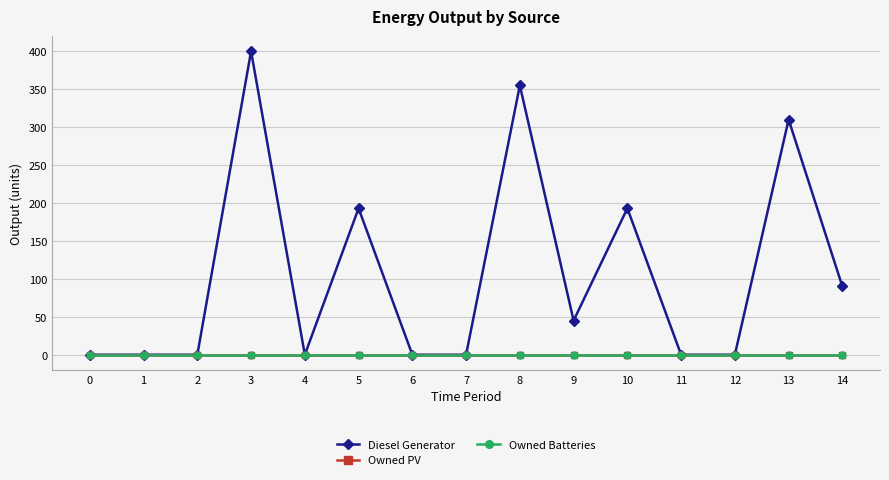

Reading right to left, list all the values displayed in this chart.

Diesel Generator: 14=90	13=310	12=0	11=0	10=193	9=45	8=355	7=0	6=0	5=193	4=0	3=400	2=0	1=0	0=0
Owned PV: 14=0	13=0	12=0	11=0	10=0	9=0	8=0	7=0	6=0	5=0	4=0	3=0	2=0	1=0	0=0
Owned Batteries: 14=0	13=0	12=0	11=0	10=0	9=0	8=0	7=0	6=0	5=0	4=0	3=0	2=0	1=0	0=0